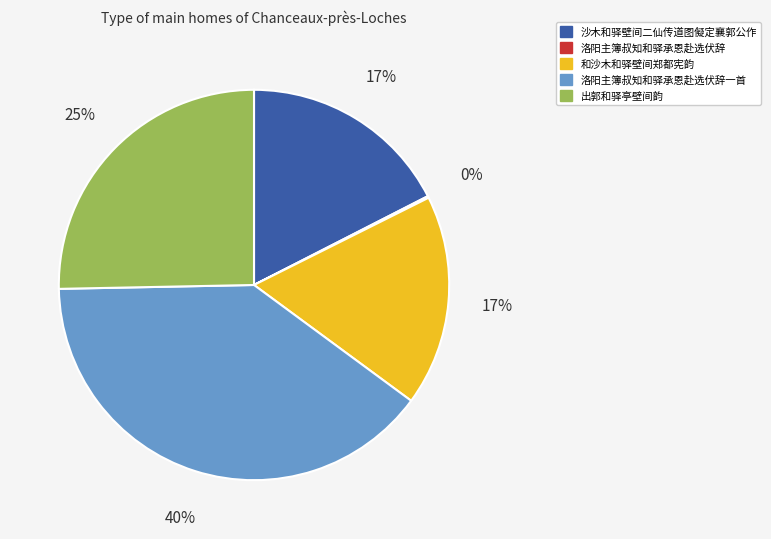

To the nearest percent, what is the average slice percentage?

20%